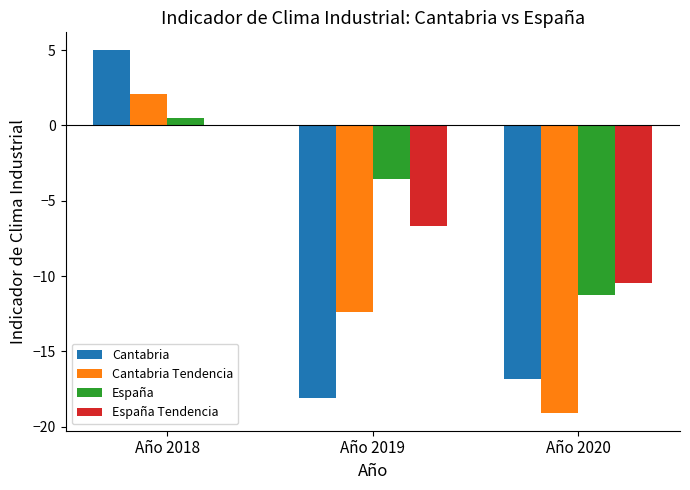

What is the approximate value of España at Año 2020?

-11.3